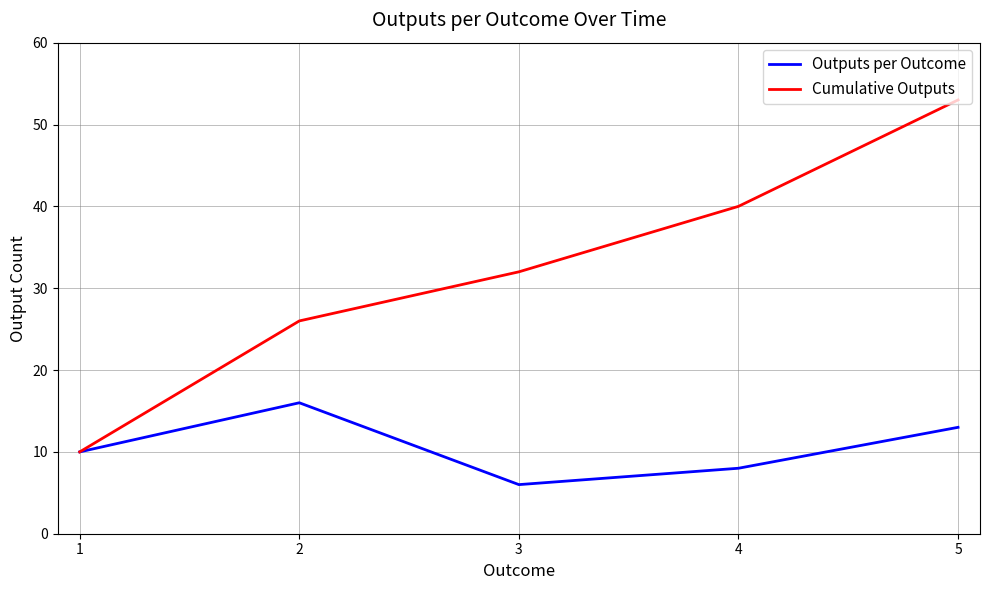

How many Outputs per Outcome values are between 8 and 13?

3